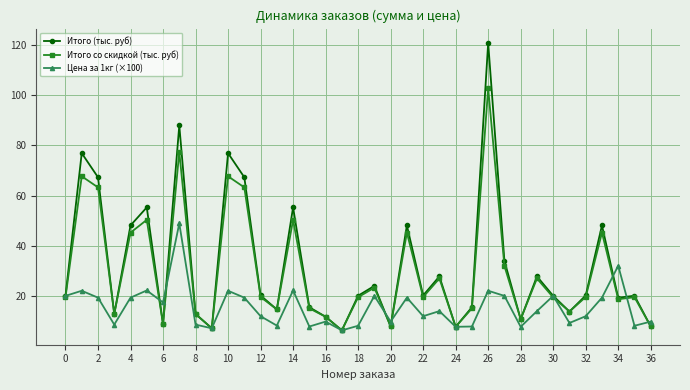

Is this an area chart (filled region under the line)?

No